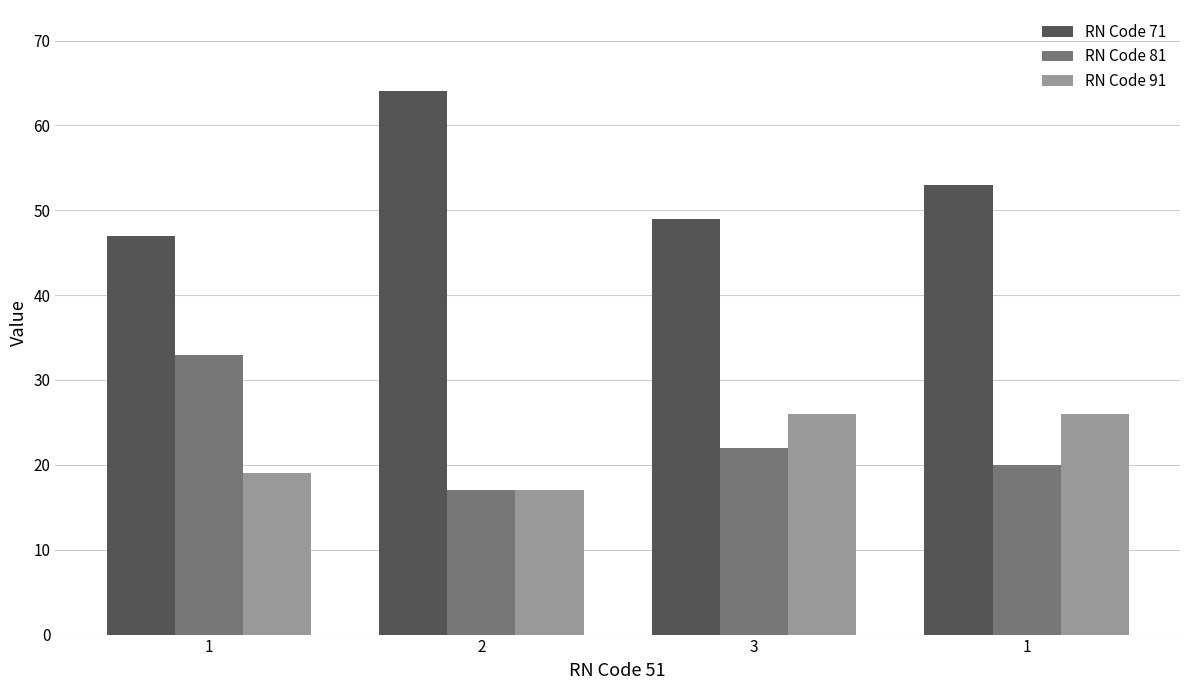

Rank the categories by RN Code 81 value from highest to lowest.

1, 3, 1, 2